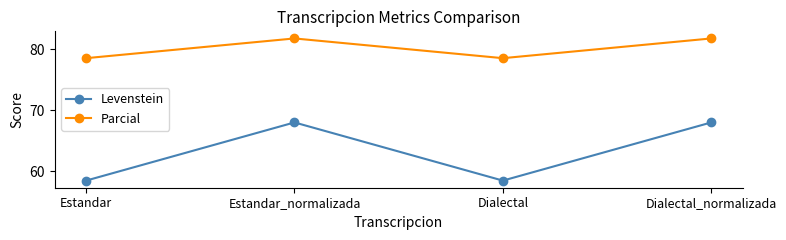

At which label does Parcial first exceed 81?

Estandar_normalizada